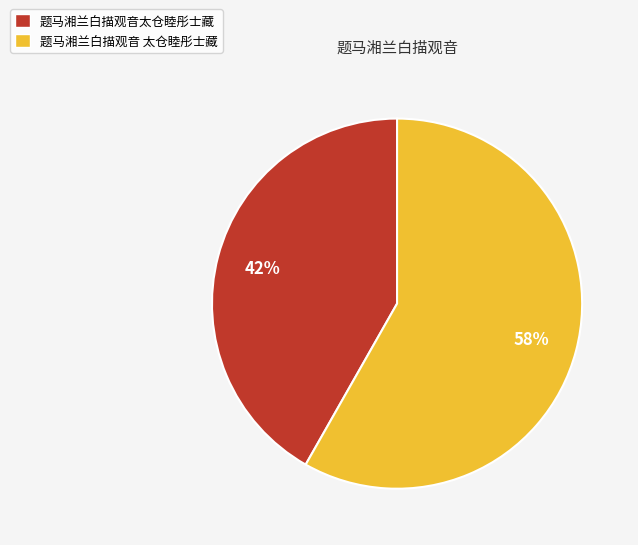

Is the sum of 题马湘兰白描观音 太仓睦彤士藏 and 题马湘兰白描观音太仓睦彤士藏 greater than half?

Yes